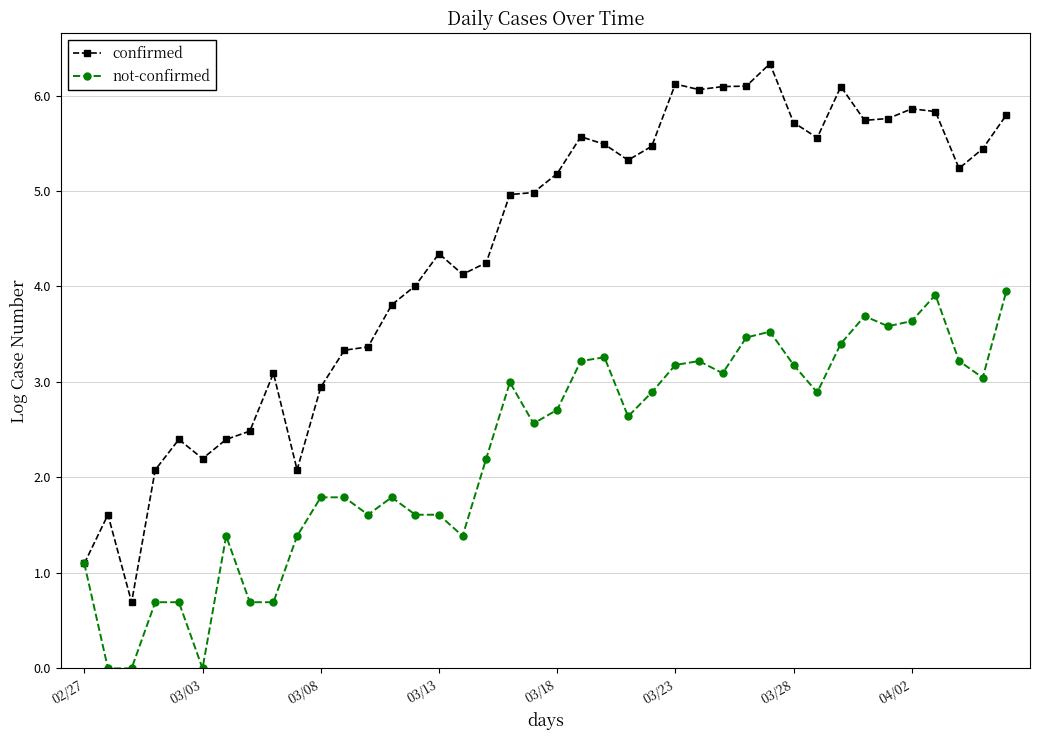

How many data points does each series have?

40